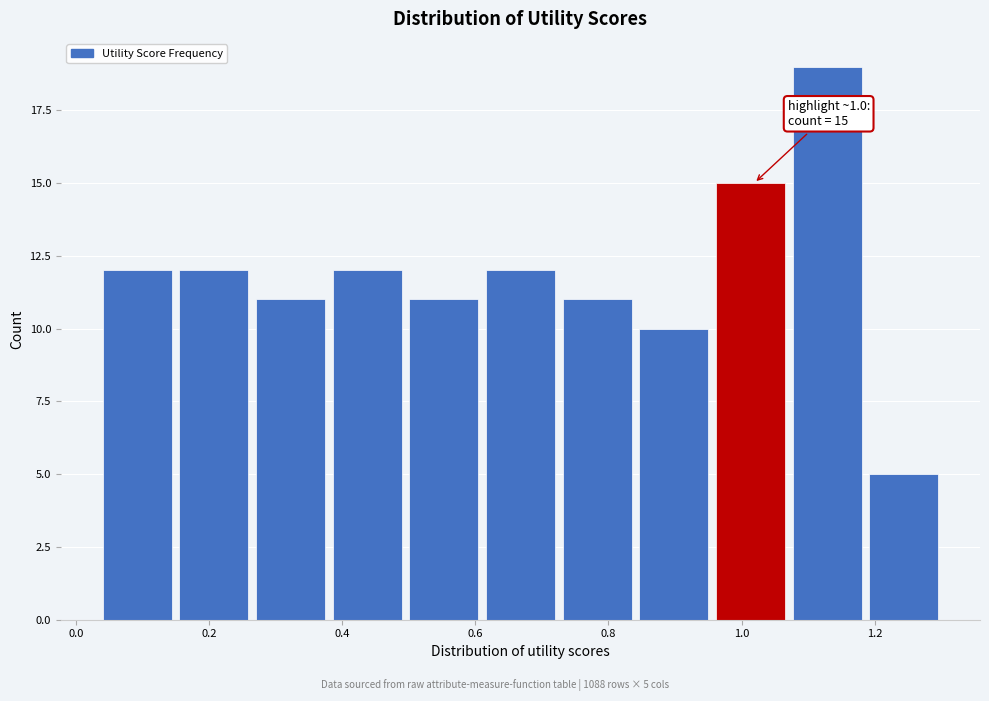

Over which range of the x-axis is the bar tallest?

1.08 to 1.20